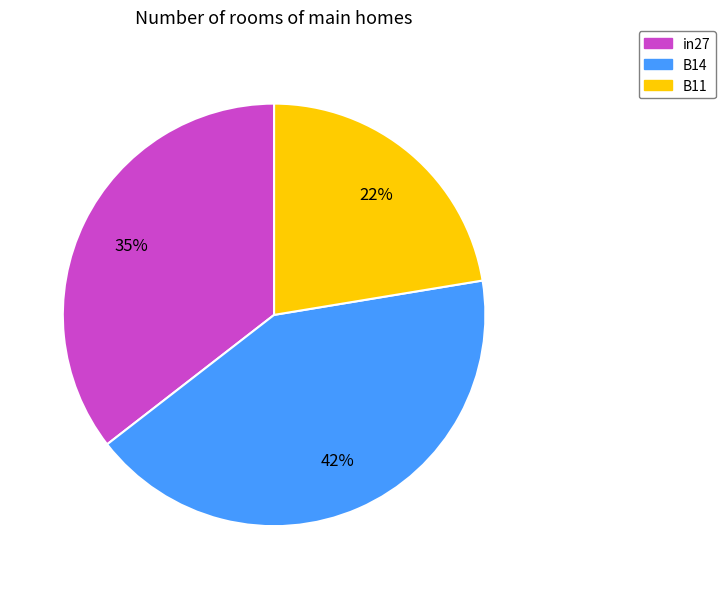

Is there any slice that represents more than half of the pie?

No